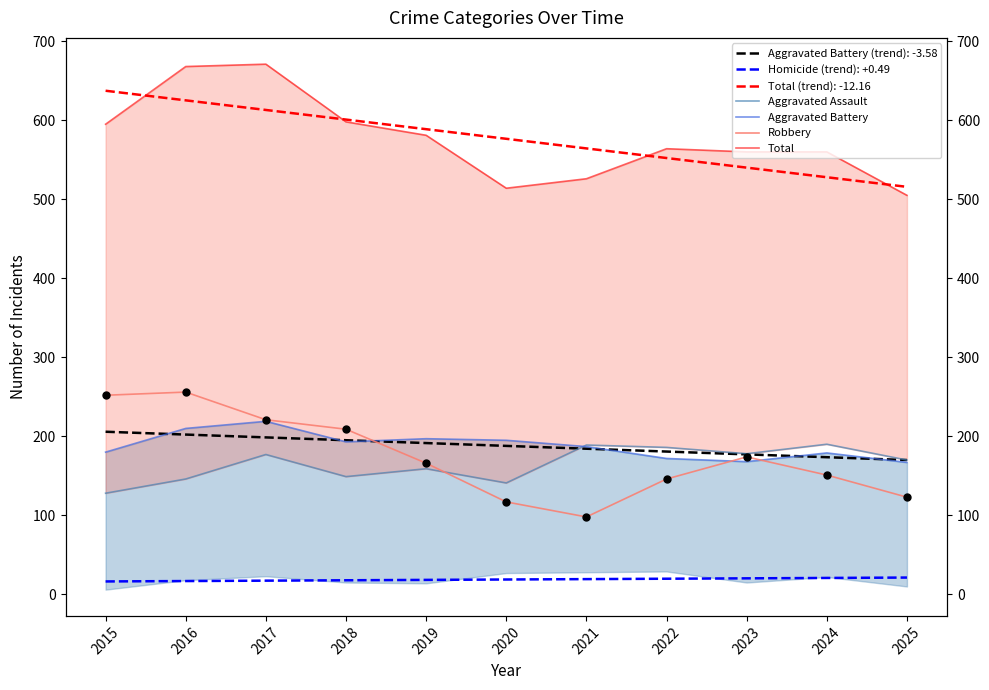

Which series has the largest Y range (max minus min)?

Total